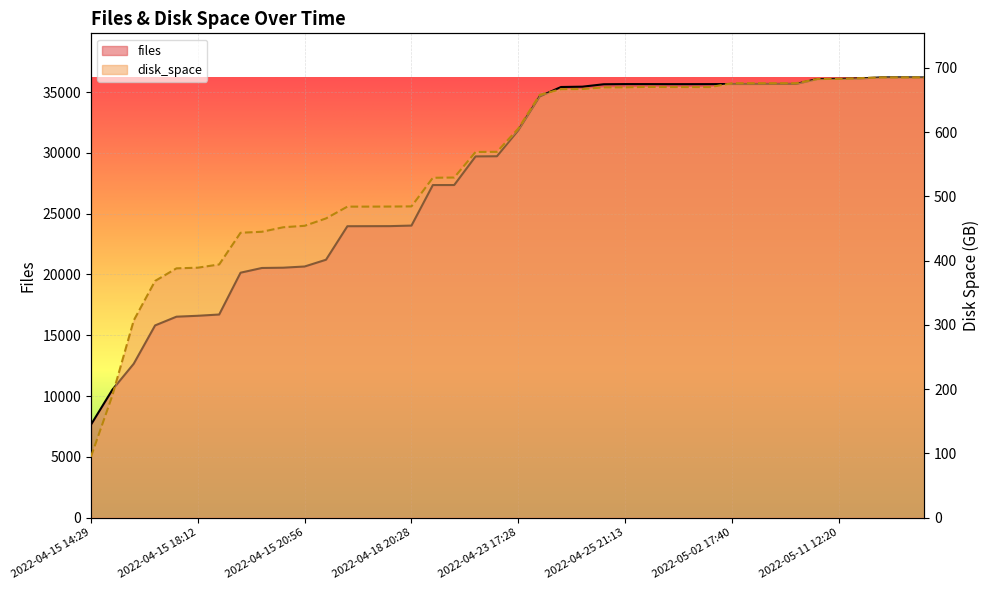

In disk_space, how many points are lower than both neighbors (excluding endpoints)?

2